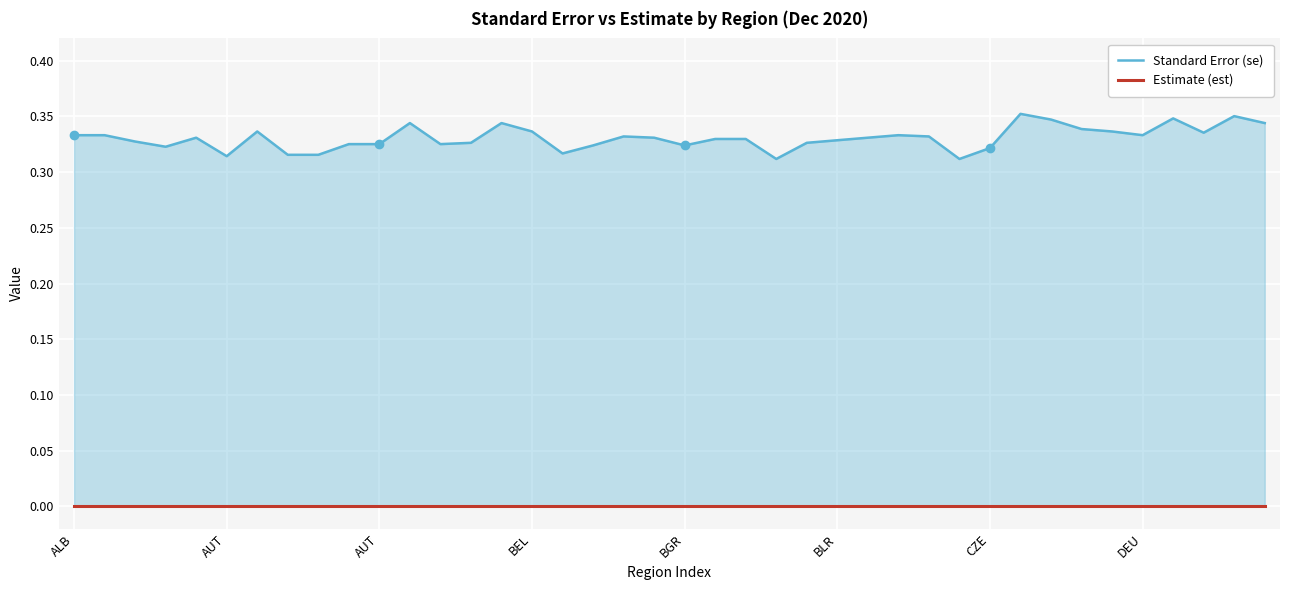

Between BLR and 12, which is larger?

12